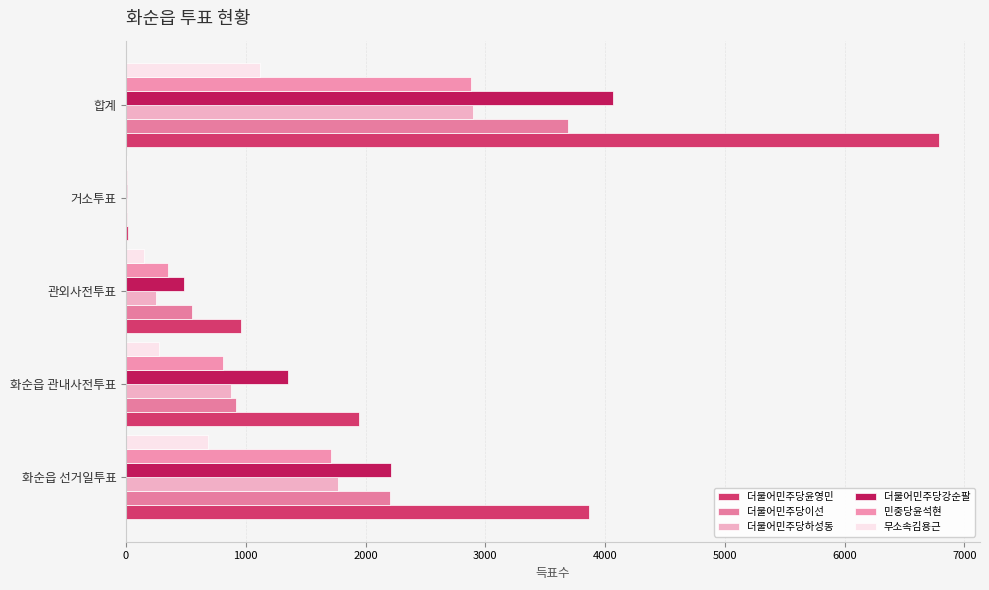

Reading left to right, what are all the values shown in this chart?

더불어민주당윤영민: 3868	1942	962	16	6791
더불어민주당이선: 2207	922	550	11	3692
더불어민주당하성동: 1770	873	248	8	2900
더불어민주당강순팔: 2214	1352	487	10	4065
민중당윤석현: 1714	810	351	7	2883
무소속김용근: 684	279	149	5	1118